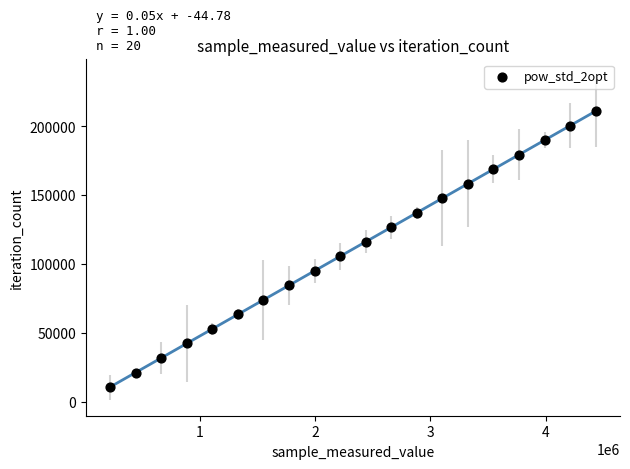

What is the range of Y values (max minus min)?

200526